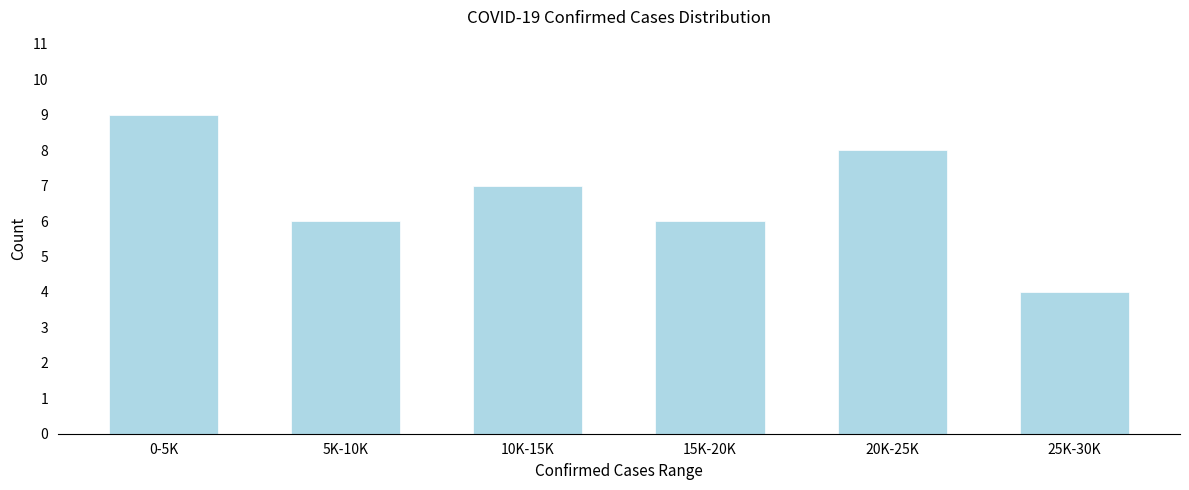

Reading left to right, transcribe all the data shown in this chart.

0-5K=9	5K-10K=6	10K-15K=7	15K-20K=6	20K-25K=8	25K-30K=4